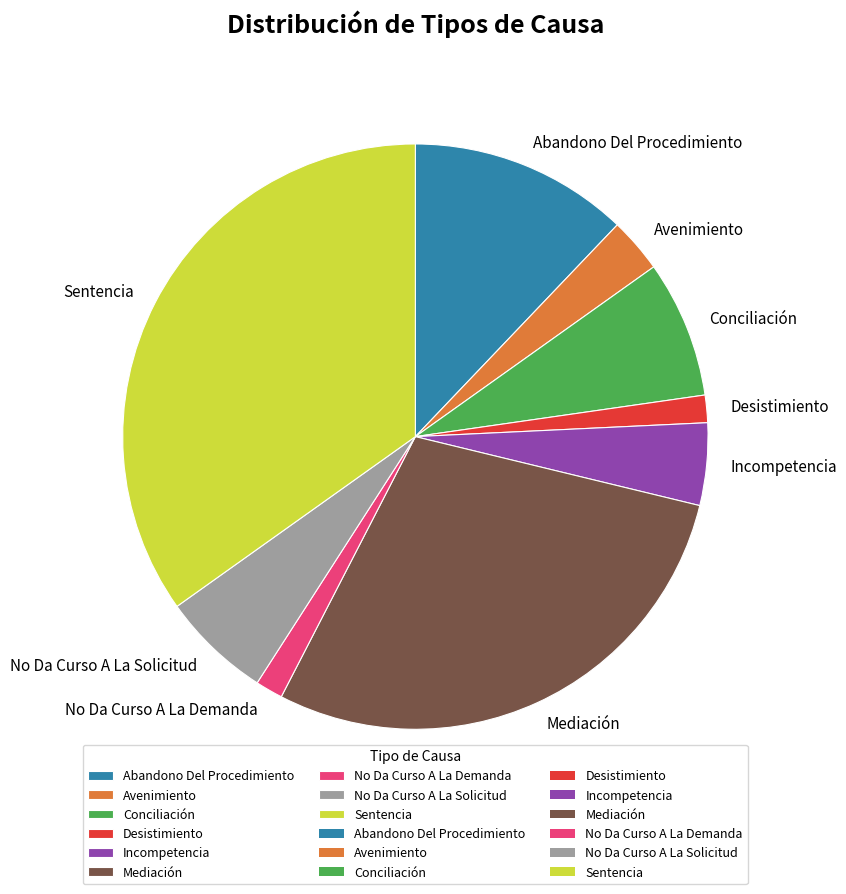

Do Avenimiento and Conciliación together represent more than half of the pie?

No